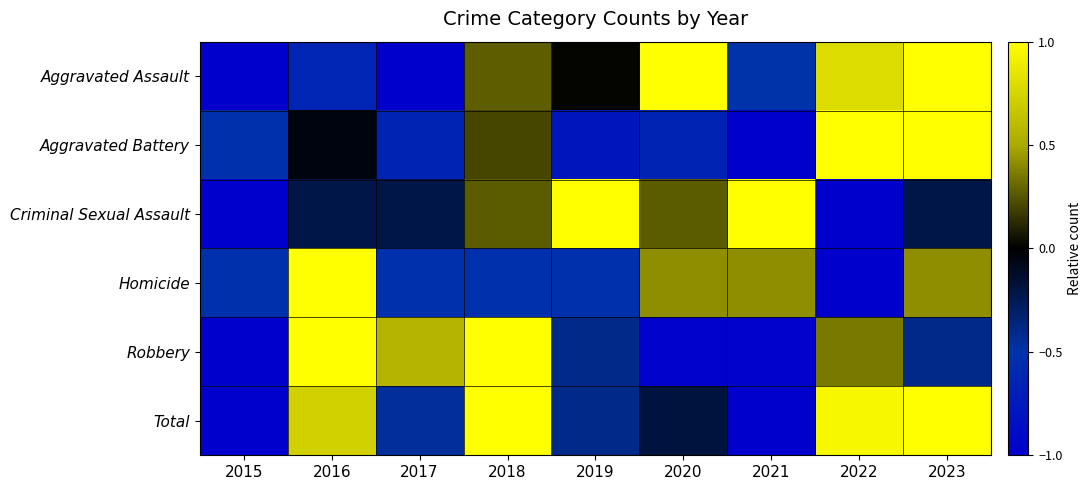

Reading right to left, what are all the values shown in this chart?

Aggravated Assault: 2023=1.0	2022=0.8	2021=-0.5	2020=1.0	2019=0.0	2018=0.3	2017=-1.0	2016=-0.6	2015=-1.0
Aggravated Battery: 2023=1.0	2022=1.0	2021=-1.0	2020=-0.7	2019=-0.8	2018=0.2	2017=-0.7	2016=-0.0	2015=-0.5
Criminal Sexual Assault: 2023=-0.2	2022=-1.0	2021=1.0	2020=0.3	2019=1.0	2018=0.3	2017=-0.2	2016=-0.2	2015=-1.0
Homicide: 2023=0.4	2022=-1.0	2021=0.4	2020=0.4	2019=-0.5	2018=-0.5	2017=-0.5	2016=1.0	2015=-0.5
Robbery: 2023=-0.4	2022=0.4	2021=-1.0	2020=-1.0	2019=-0.4	2018=1.0	2017=0.5	2016=1.0	2015=-1.0
Total: 2023=1.0	2022=0.9	2021=-1.0	2020=-0.2	2019=-0.4	2018=1.0	2017=-0.5	2016=0.7	2015=-1.0